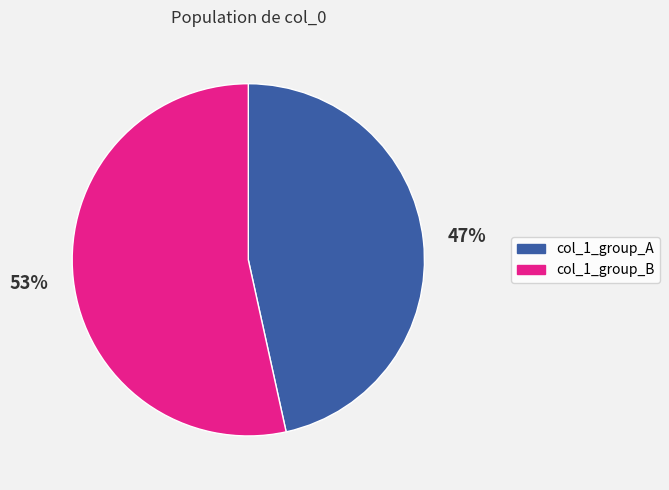

To the nearest percent, what percentage of the pie is col_1_group_B?

53%